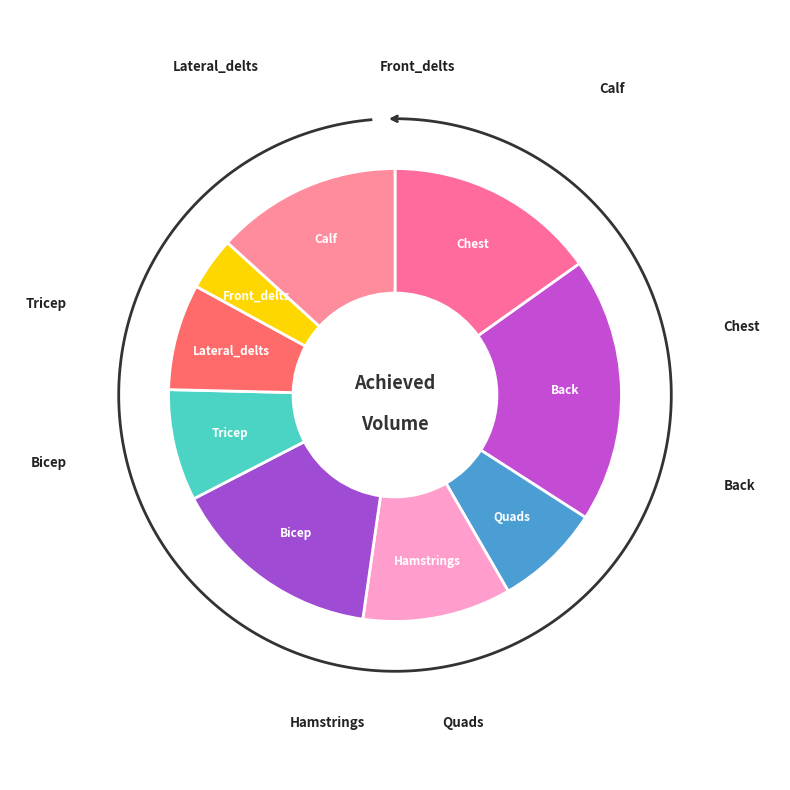

To the nearest percent, what is the combined percentage of Chest and Tricep?

23%